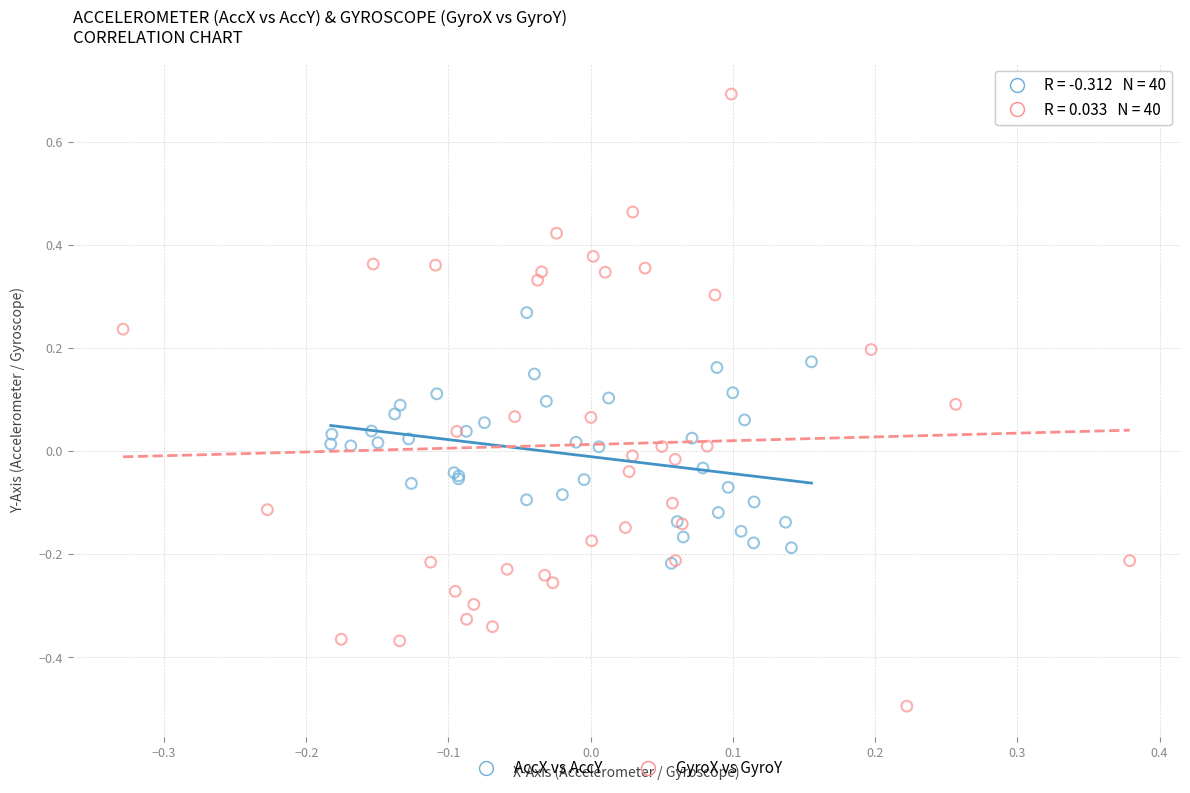

Which series has the largest Y range (max minus min)?

GyroX vs GyroY